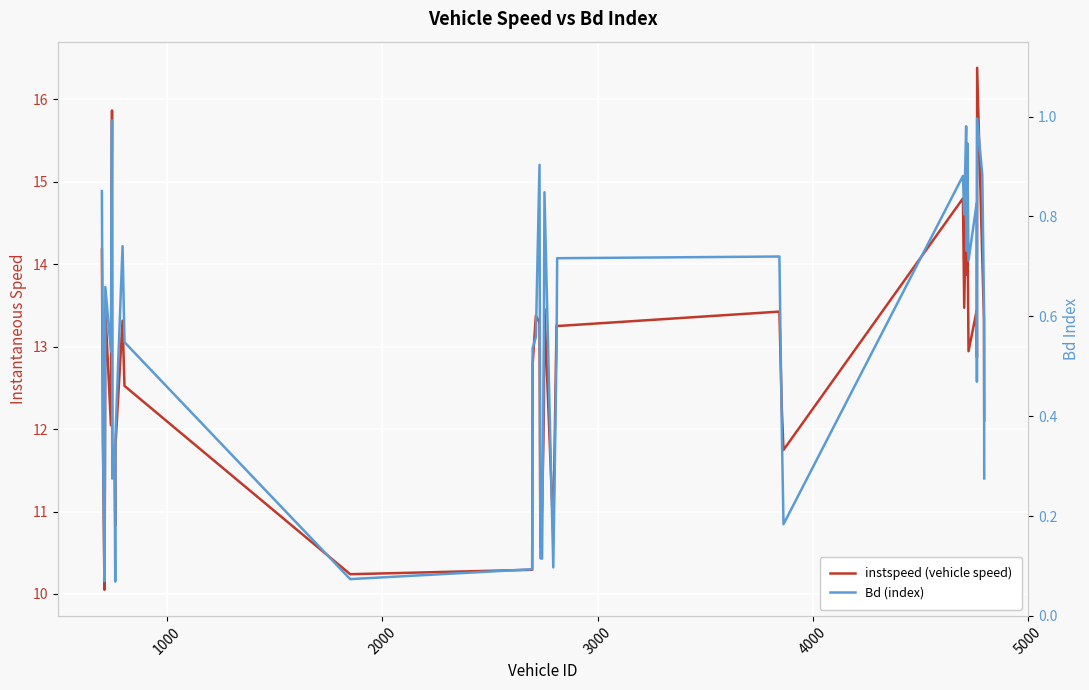

What is the average value of the instspeed (vehicle speed) series?

12.7